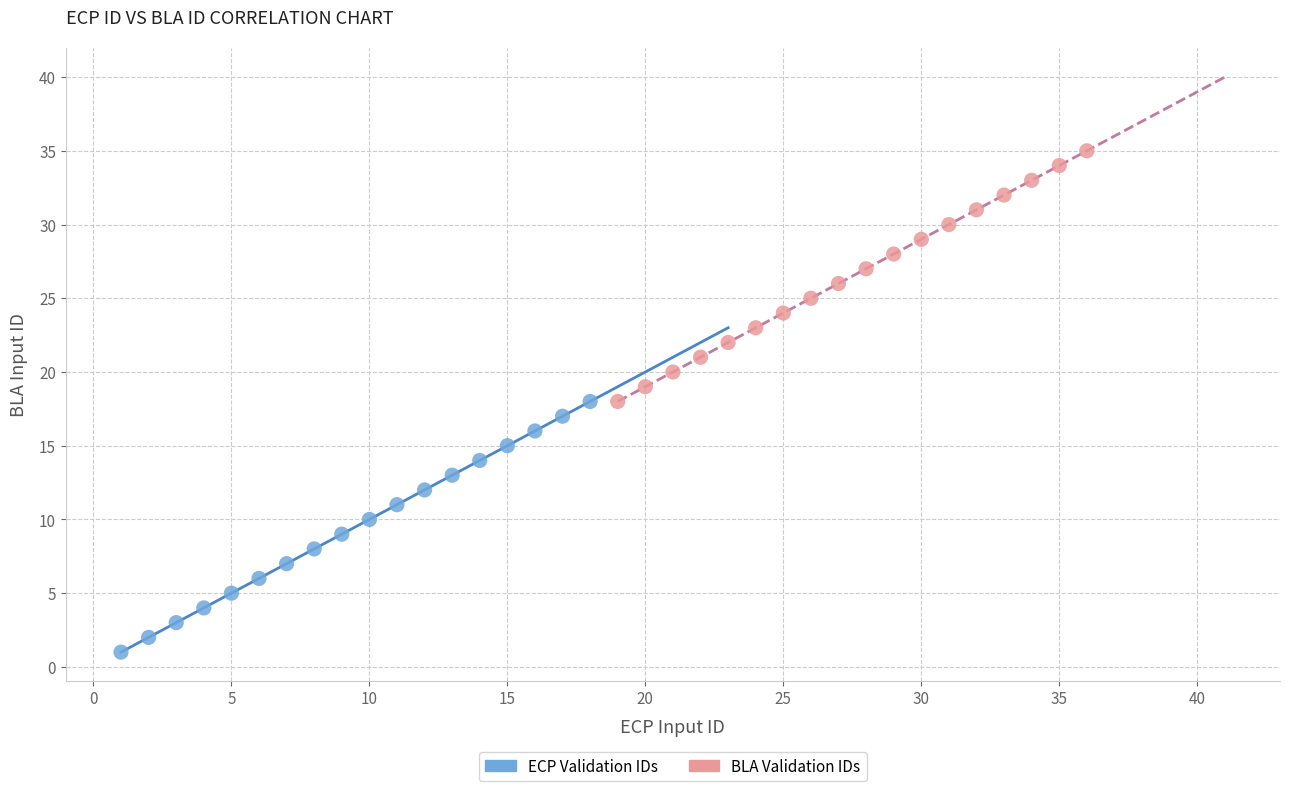

Which series contains the lowest Y value?

ECP Validation IDs